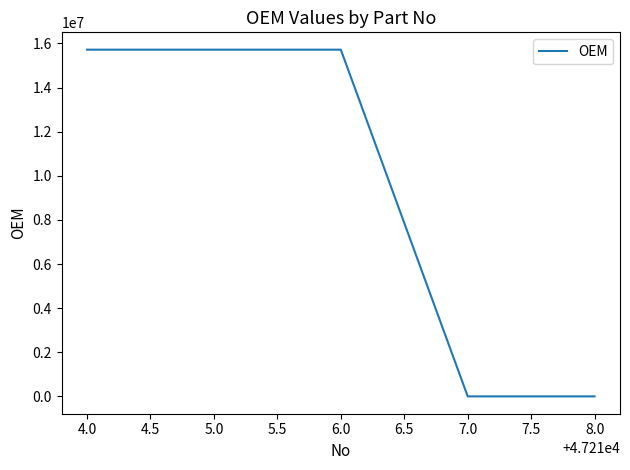

Approximately how many times larger is the value at 4.0 compared to 5.0?

1.0